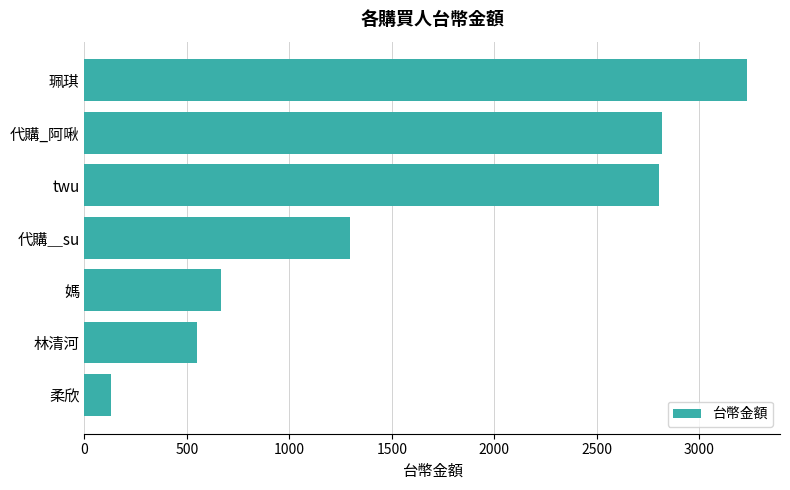

What is the difference between the maximum and minimum values?

3104.1